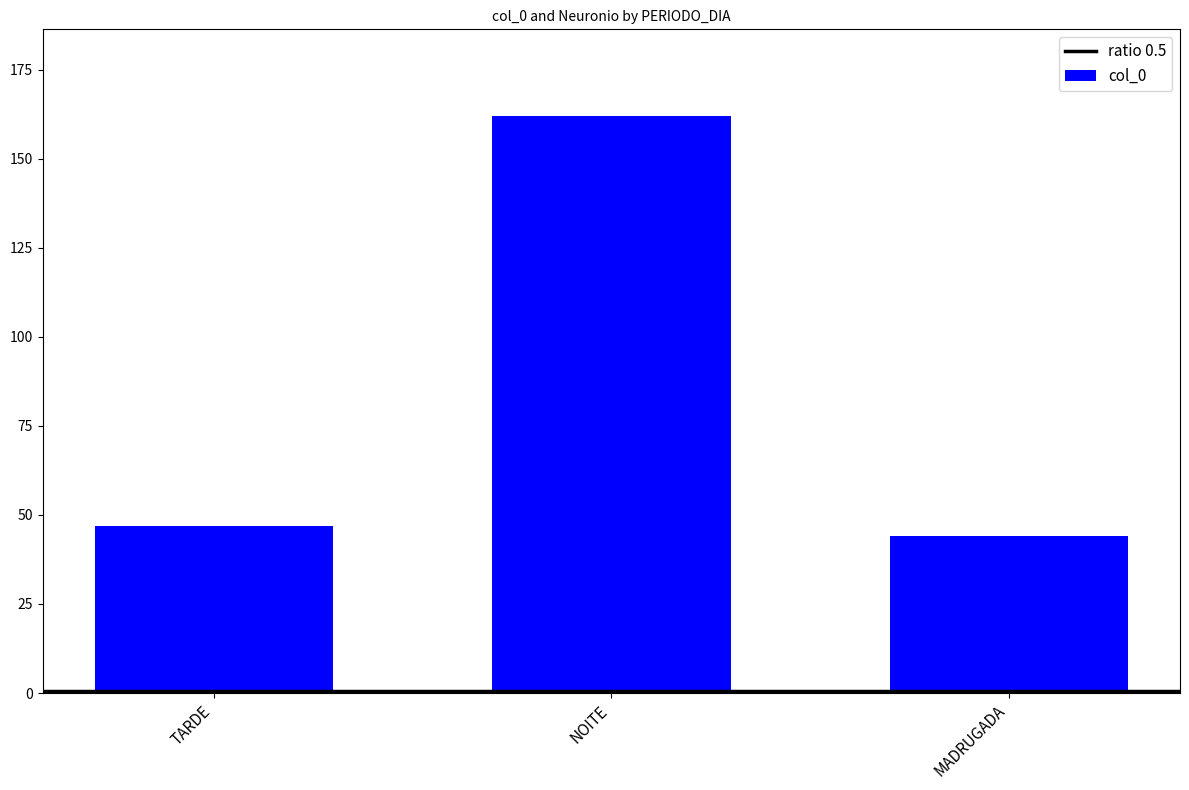

Between TARDE and NOITE, which is larger?

NOITE